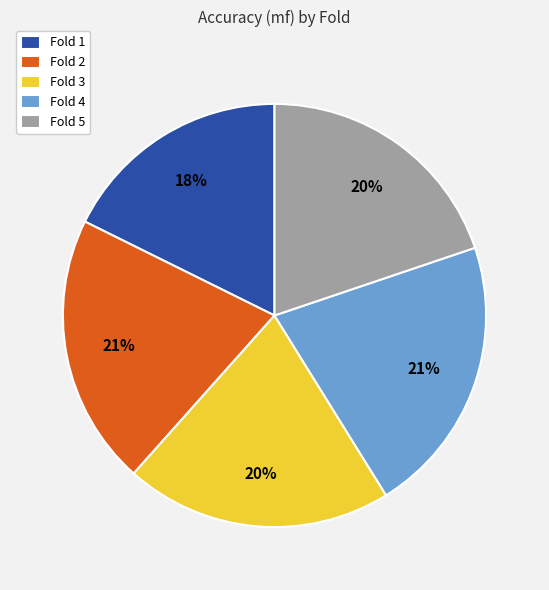

True or false: Fold 5 accounts for 30% of the total.

False